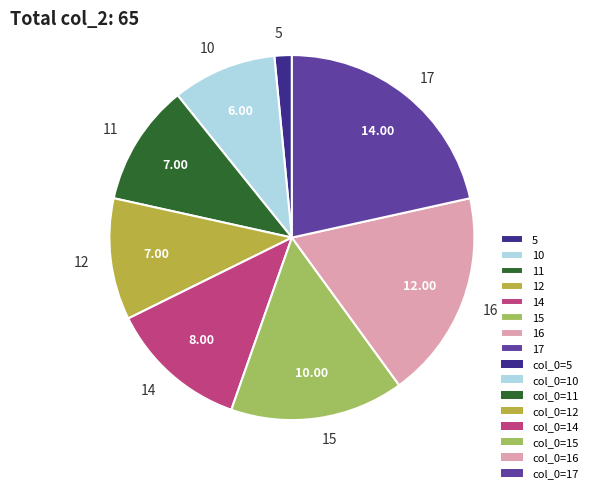

What is the ratio of the value at 14 to the value at 10?

1.3